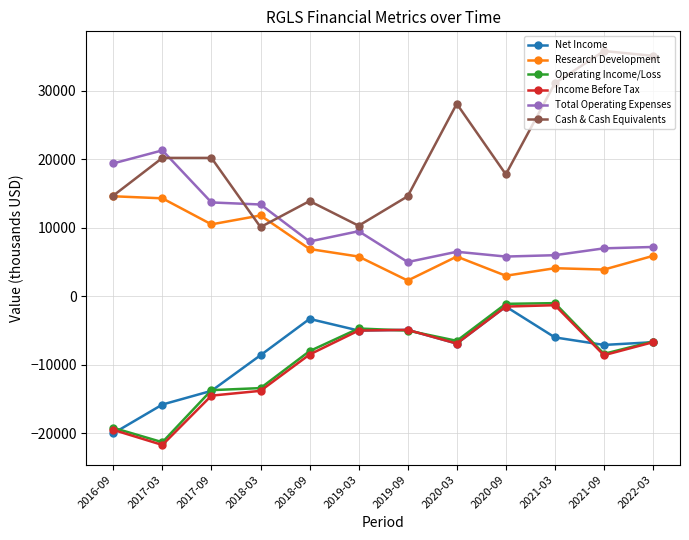

At which label does Research Development reach its minimum?

2019-09